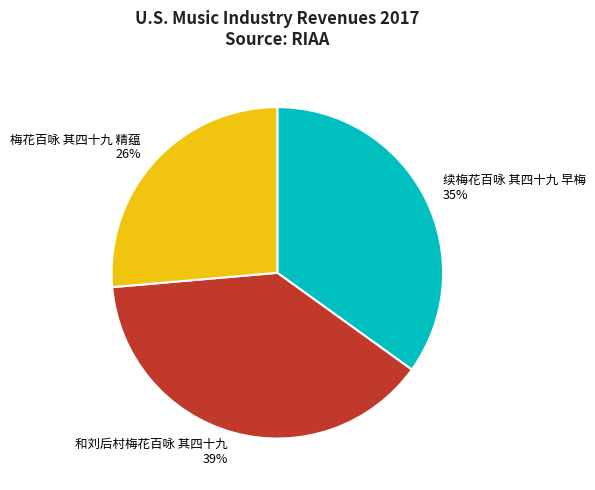

Which has a higher value, 和刘后村梅花百咏 其四十九 or 梅花百咏 其四十九 精蕴?

和刘后村梅花百咏 其四十九